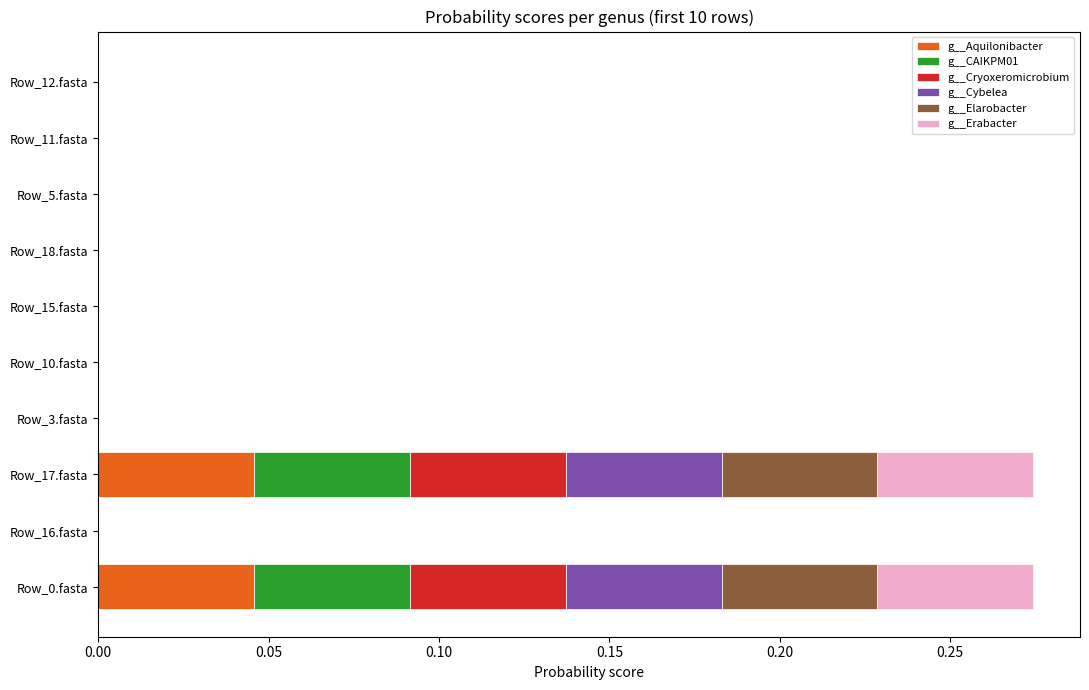

What is the total value across all series at Row_17.fasta?

0.3